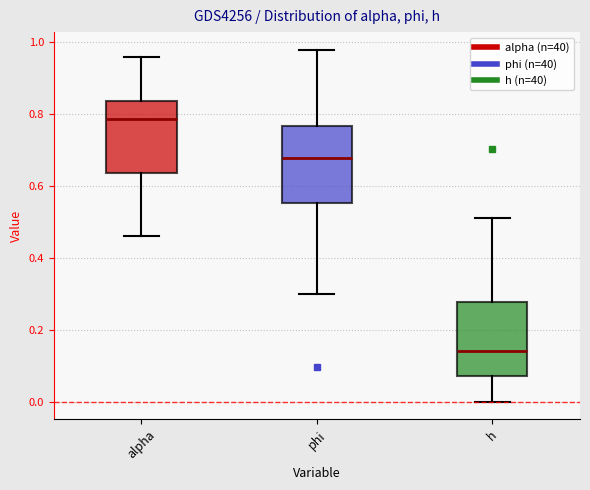

Reading left to right, read every box against the y-axis: the position of its median line, the range the box covers, and the ends of its whiskers. The values are not printed on the chart, so give them approximately, as read against the axis.

alpha: median 0.78, box 0.64 to 0.84, whiskers 0.46 to 0.96
phi: median 0.68, box 0.56 to 0.76, whiskers 0.30 to 0.98
h: median 0.14, box 0.08 to 0.28, whiskers 0.00 to 0.50